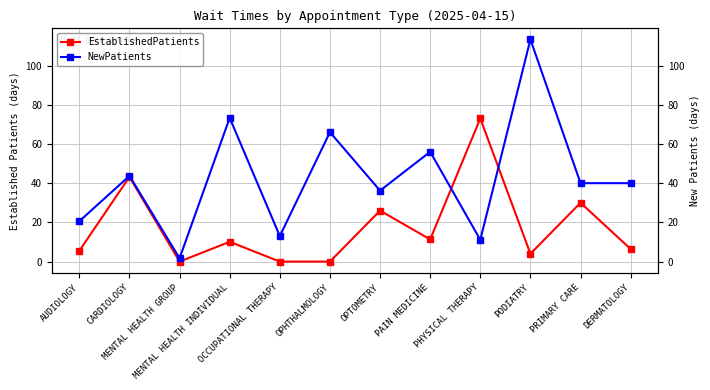

Reading right to left, what are all the values shown in this chart?

EstablishedPatients: DERMATOLOGY=6.4	PRIMARY CARE=30.0	PODIATRY=4.0	PHYSICAL THERAPY=73.0	PAIN MEDICINE=11.3	OPTOMETRY=26.0	OPHTHALMOLOGY=0.0	OCCUPATIONAL THERAPY=0.0	MENTAL HEALTH INDIVIDUAL=10.1	MENTAL HEALTH GROUP=0.0	CARDIOLOGY=43.2	AUDIOLOGY=5.5
NewPatients: DERMATOLOGY=40.0	PRIMARY CARE=40.0	PODIATRY=113.3	PHYSICAL THERAPY=11.1	PAIN MEDICINE=56.0	OPTOMETRY=36.2	OPHTHALMOLOGY=66.0	OCCUPATIONAL THERAPY=13.0	MENTAL HEALTH INDIVIDUAL=73.3	MENTAL HEALTH GROUP=1.7	CARDIOLOGY=43.7	AUDIOLOGY=20.6